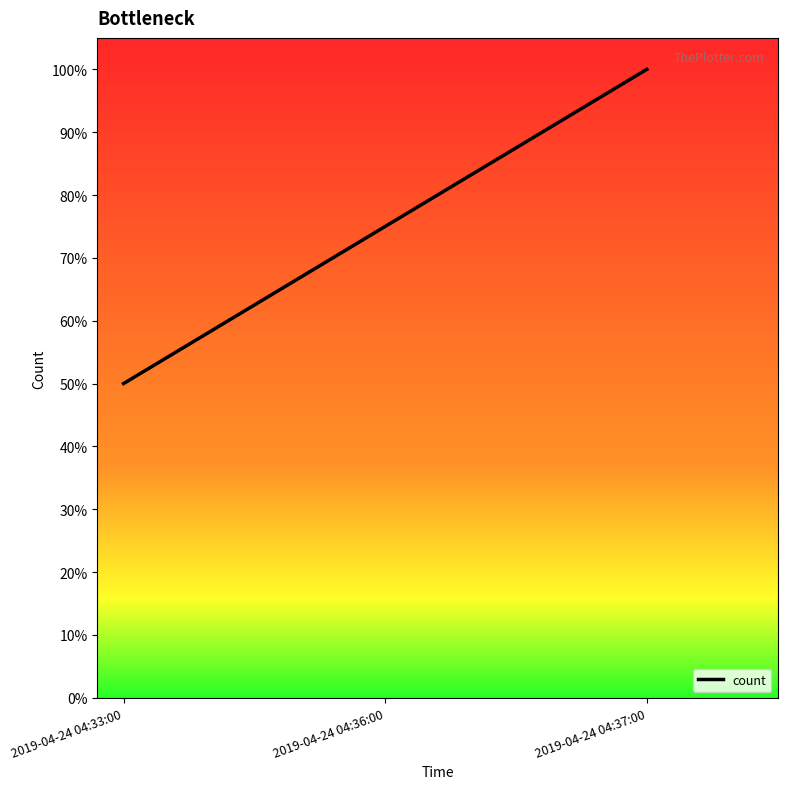

Which category has the lowest value across all series?

2019-04-24 04:33:00